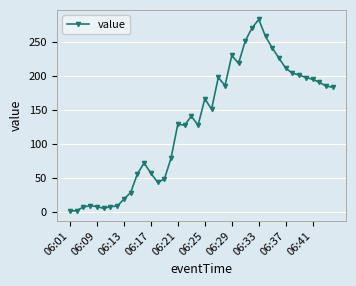

Count the number of categories in the chart.

40